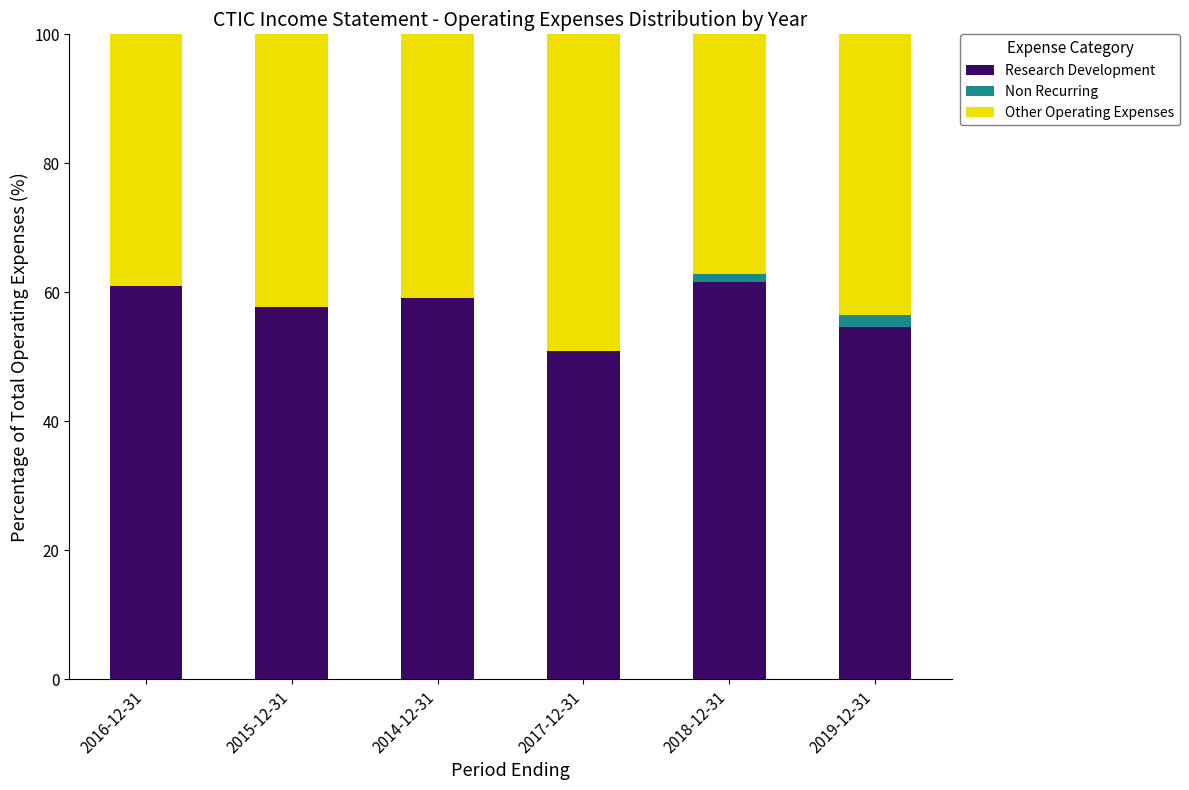

What is the total value across all series at 2018-12-31?

100.0